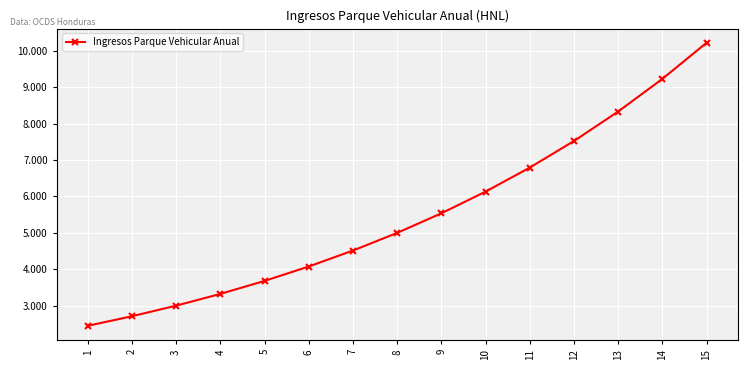

True or false: the data has more than 0 interior local peaks.

False